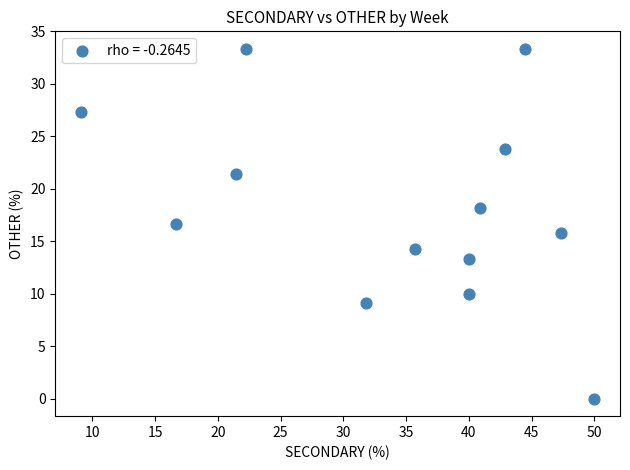

What is the range of X values (max minus min)?

40.9